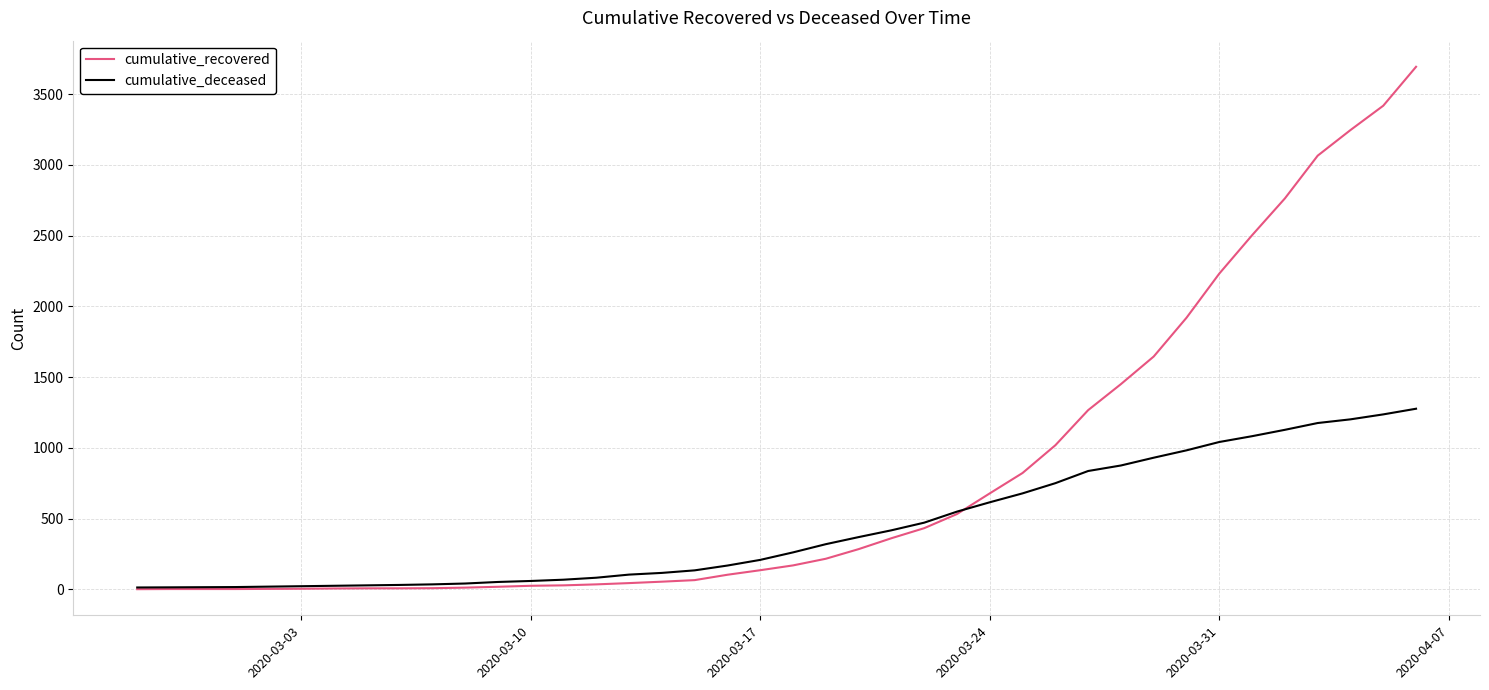

Which series has the largest total across all categories?

cumulative_recovered